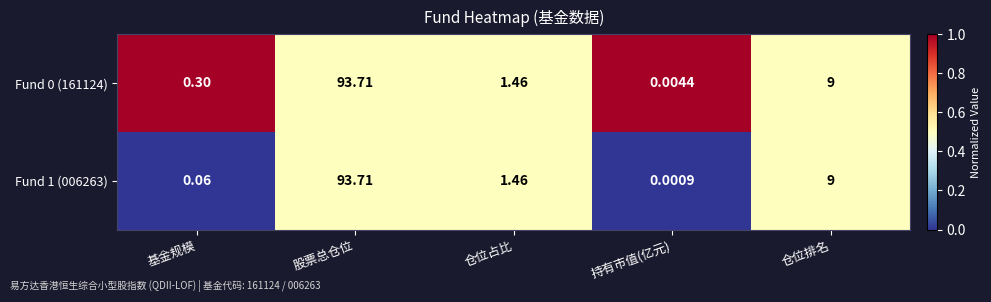

At how many categories does at least one series exceed 0?

5